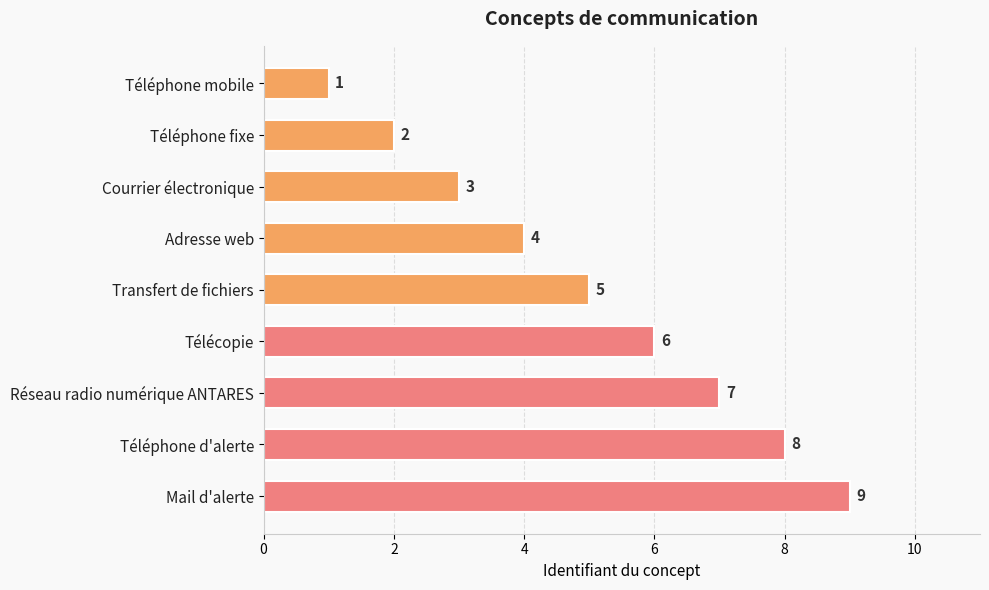

Rank the categories by value from lowest to highest.

Téléphone mobile, Téléphone fixe, Courrier électronique, Adresse web, Transfert de fichiers, Télécopie, Réseau radio numérique ANTARES, Téléphone d'alerte, Mail d'alerte